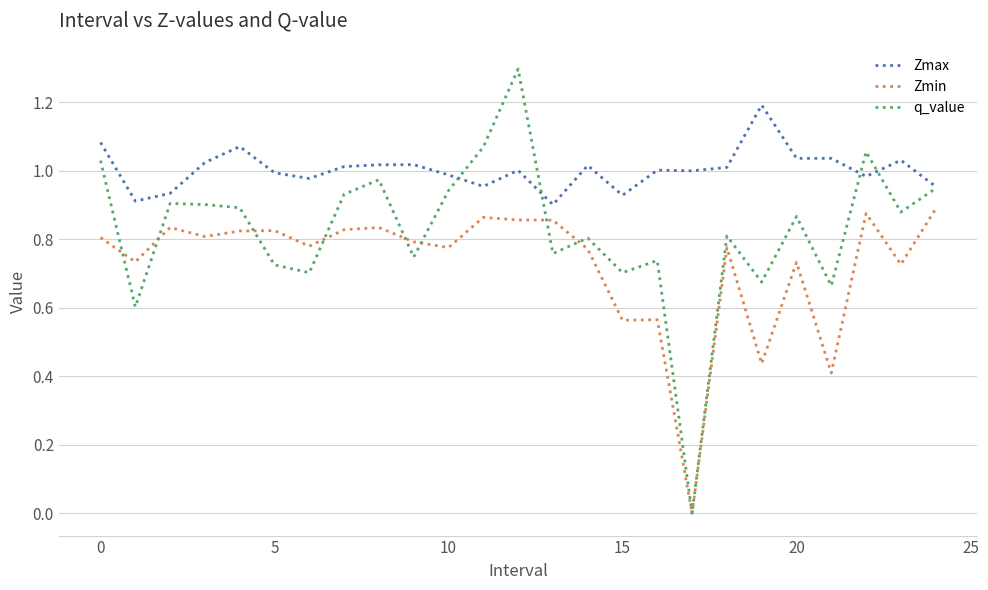

What is the greatest value displayed?

1.3